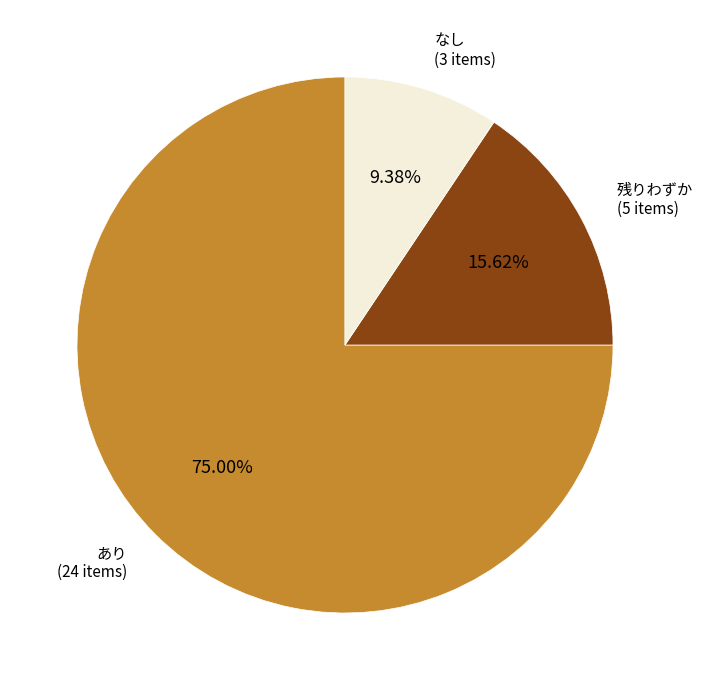

Is there any slice that represents more than half of the pie?

Yes